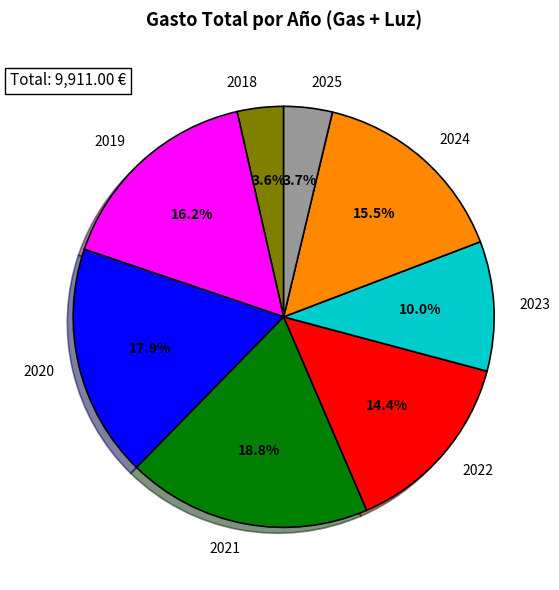

What is the largest slice in the pie chart?

2021